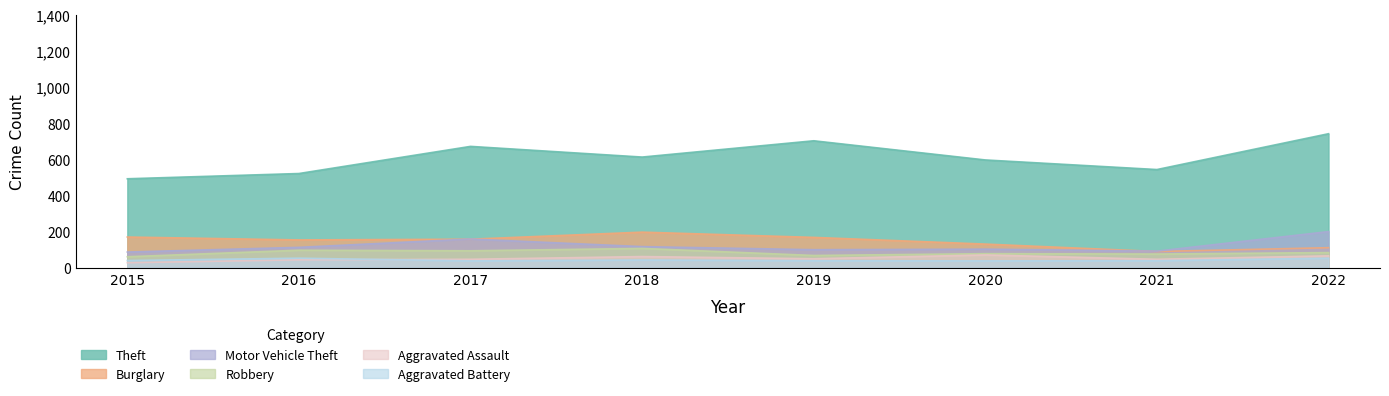

Reading left to right, transcribe all the data shown in this chart.

Theft: 2015=492	2016=521	2017=671	2018=612	2019=702	2020=596	2021=543	2022=741
Burglary: 2015=170	2016=154	2017=158	2018=197	2019=168	2020=131	2021=90	2022=111
Motor Vehicle Theft: 2015=87	2016=113	2017=159	2018=117	2019=100	2020=103	2021=92	2022=200
Robbery: 2015=61	2016=97	2017=94	2018=107	2019=68	2020=78	2021=76	2022=84
Aggravated Assault: 2015=28	2016=44	2017=47	2018=62	2019=50	2020=71	2021=47	2022=66
Aggravated Battery: 2015=40	2016=53	2017=38	2018=43	2019=39	2020=38	2021=39	2022=53